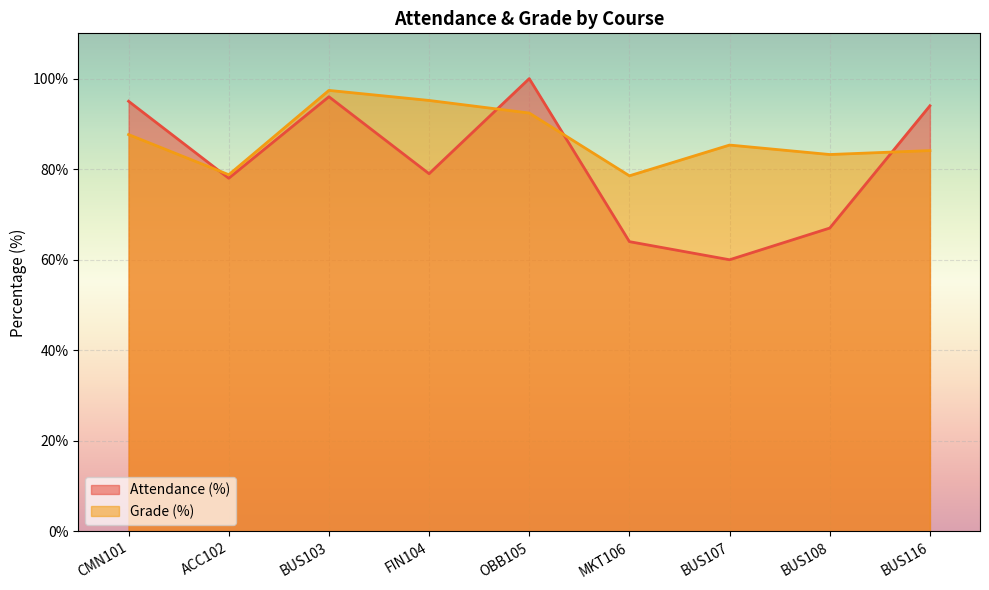

What is the label of the 5th point from the right?

OBB105